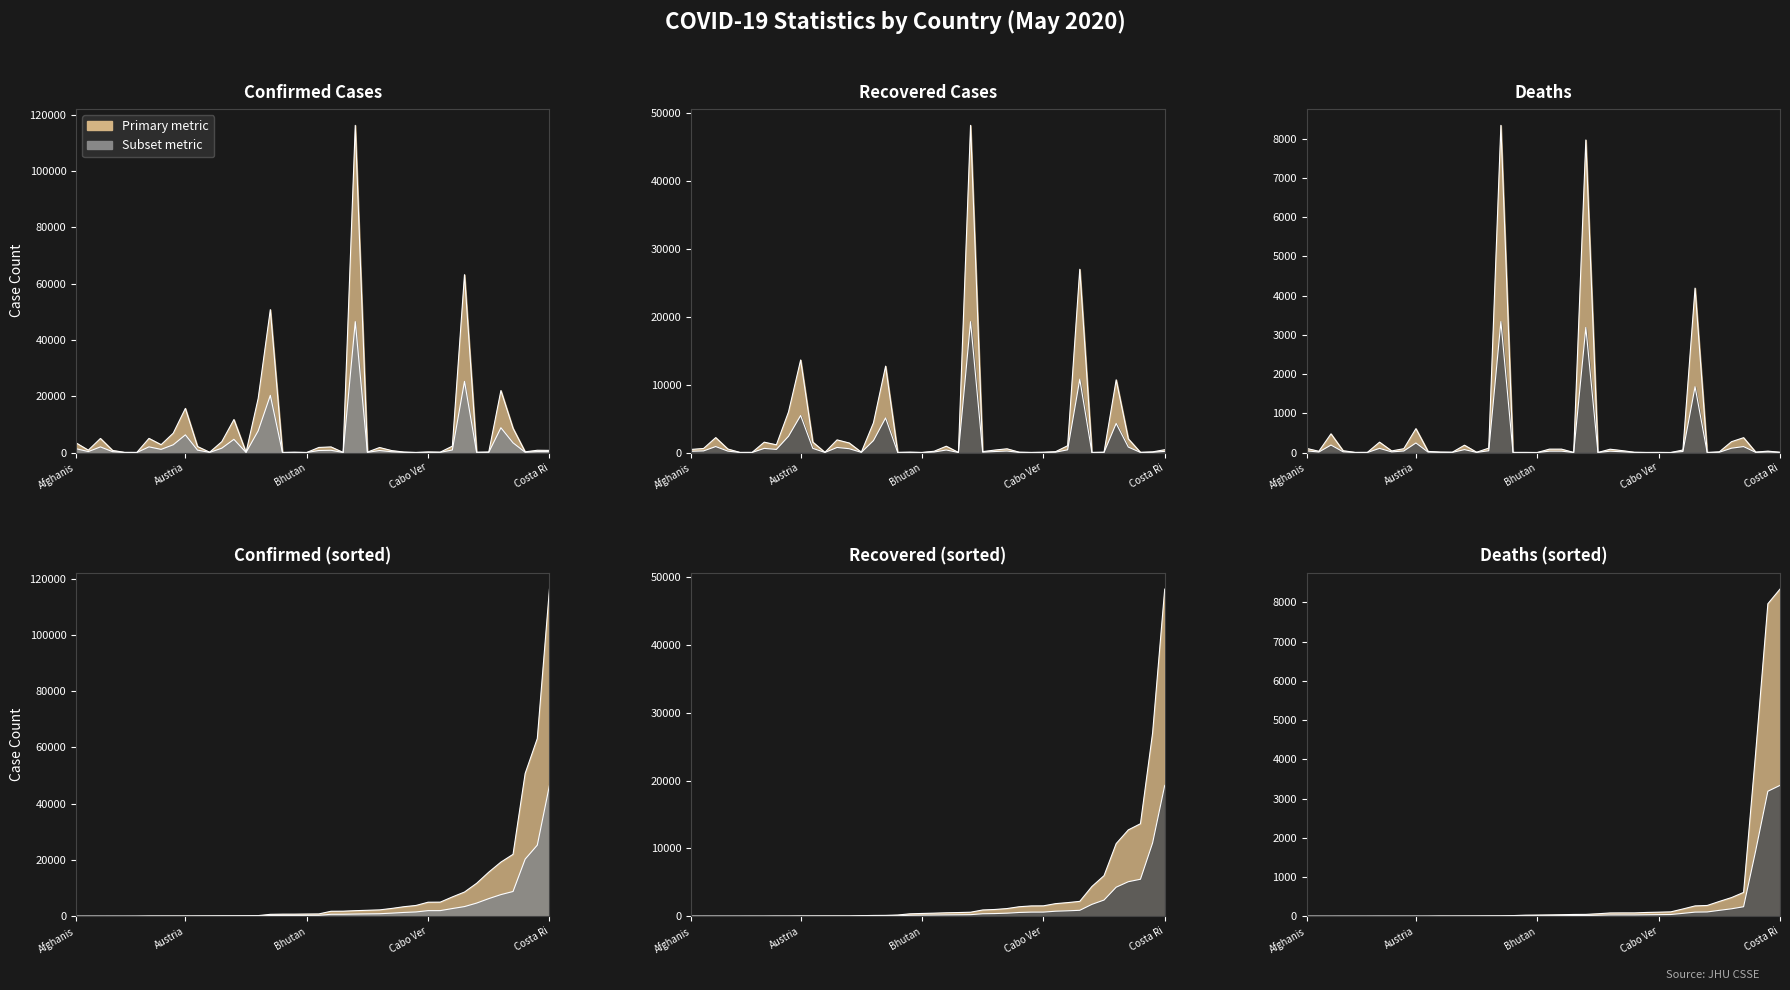

What is the difference between the highest and lowest values at Bahrain?

3834